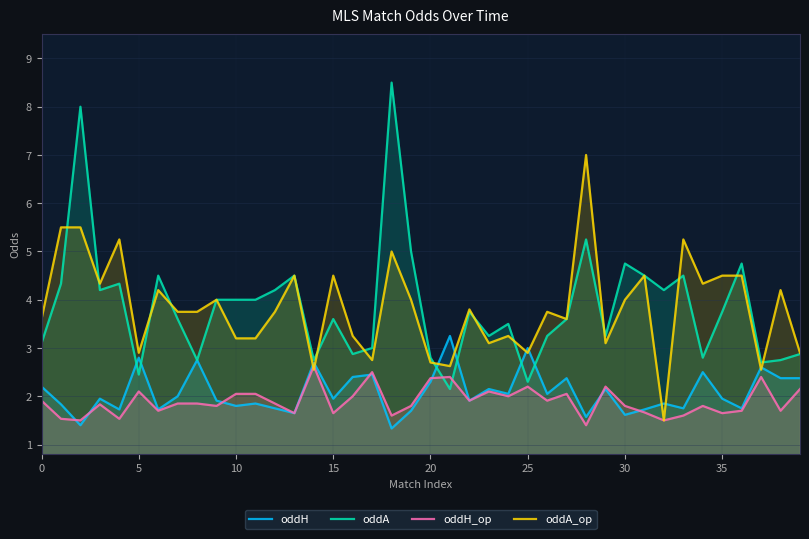

List the series in order of their peak value, lowest first.

oddH_op, oddH, oddA_op, oddA